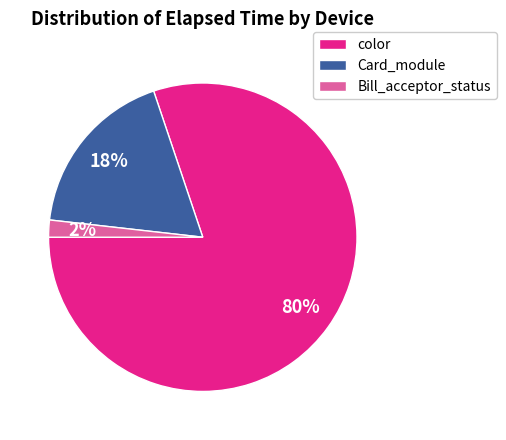

Rank the categories by value from lowest to highest.

Bill_acceptor_status, Card_module, color